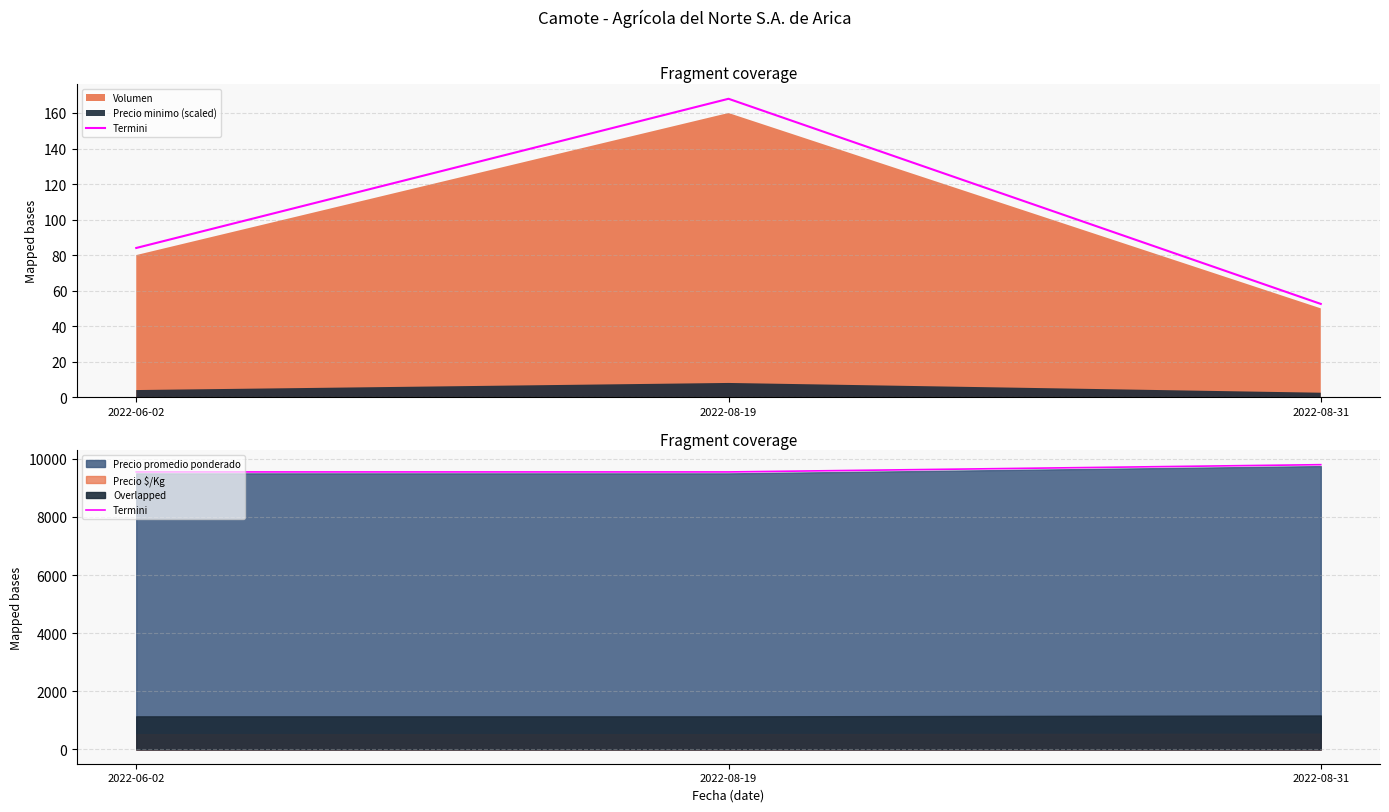

What is the label of the 1st point from the right?

2022-08-31